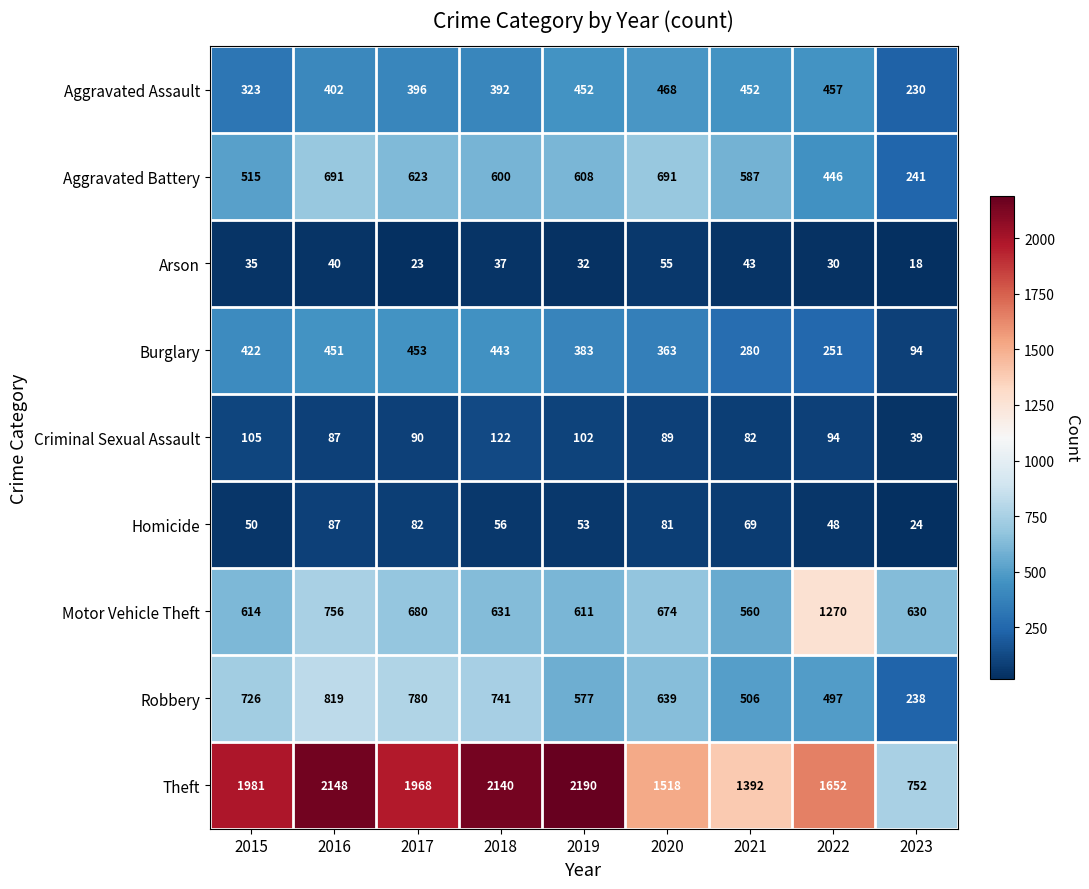

Which series has the largest total across all categories?

Theft